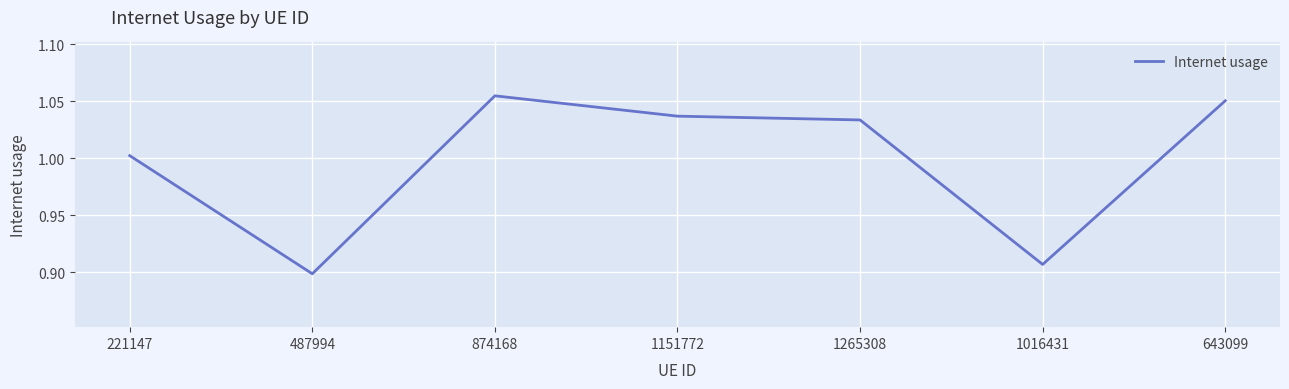

Between 1016431 and 487994, which is larger?

1016431